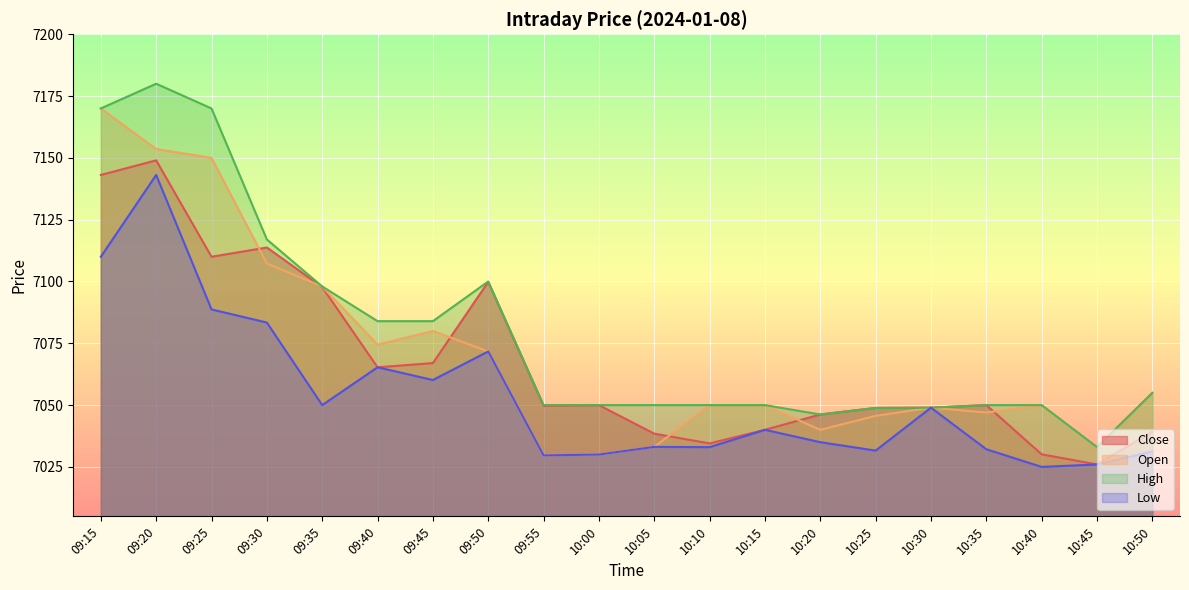

At 09:25, list the series in order from smallest to largest.

Low, Close, Open, High